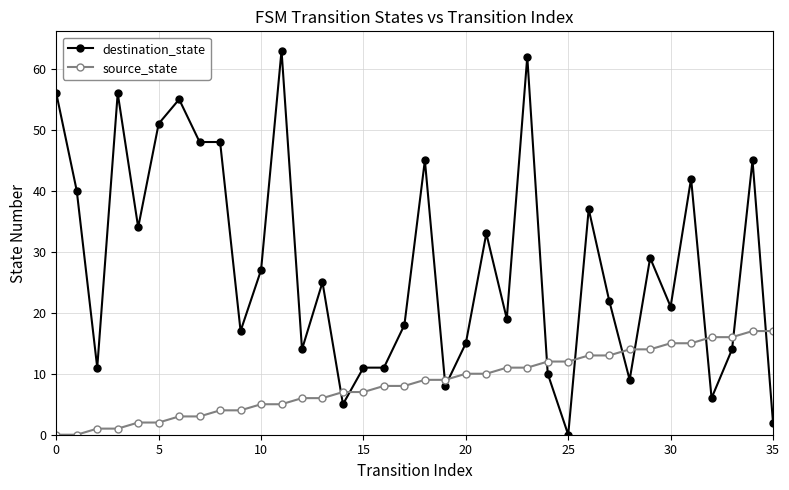

Which series has the widest spread of values?

destination_state